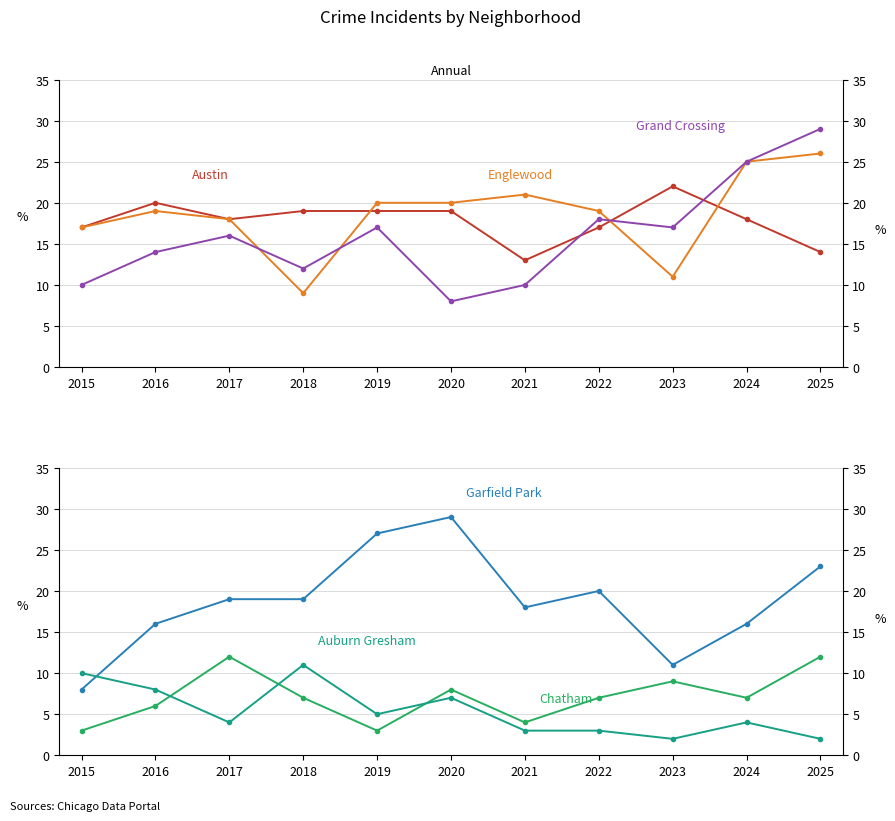

Reading right to left, transcribe all the data shown in this chart.

Austin: 14	18	22	17	13	19	19	19	18	20	17
Englewood: 26	25	11	19	21	20	20	9	18	19	17
Grand Crossing: 29	25	17	18	10	8	17	12	16	14	10
Garfield Park: 23	16	11	20	18	29	27	19	19	16	8
Chatham: 12	7	9	7	4	8	3	7	12	6	3
Auburn Gresham: 2	4	2	3	3	7	5	11	4	8	10